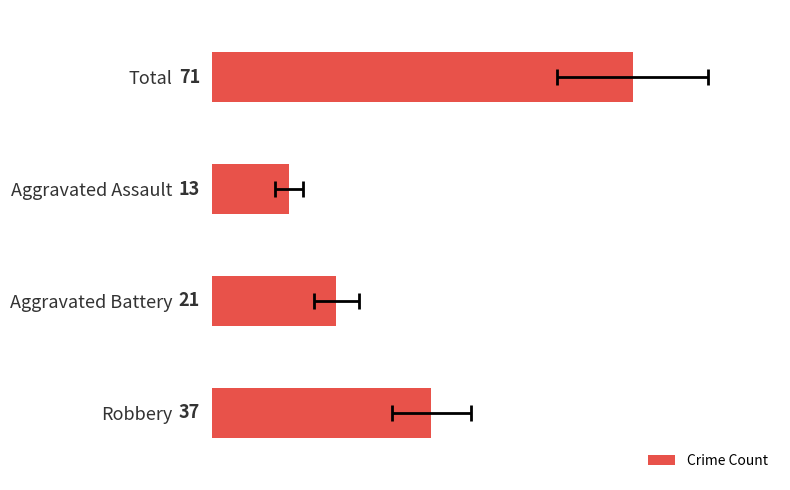

What is the maximum value shown in the chart?

71